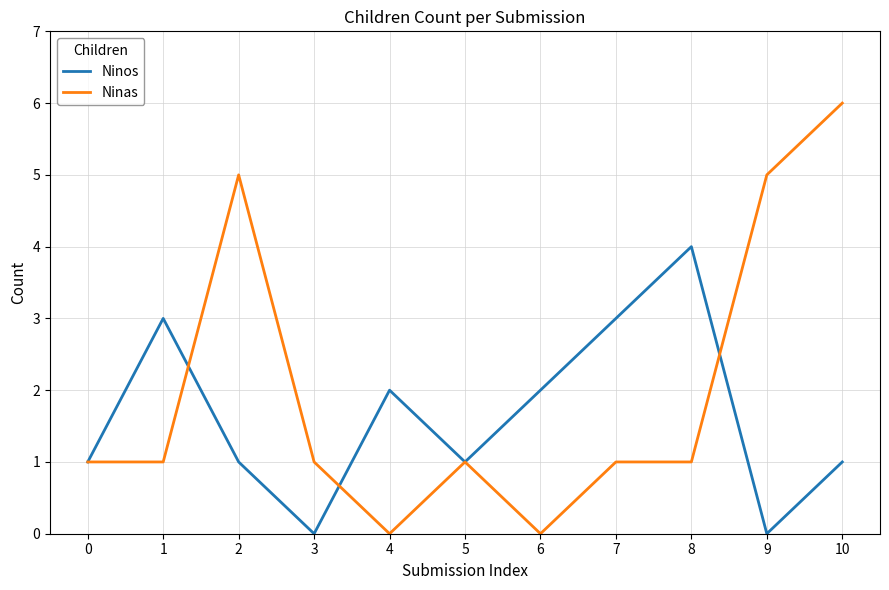

What is the greatest value displayed?

6